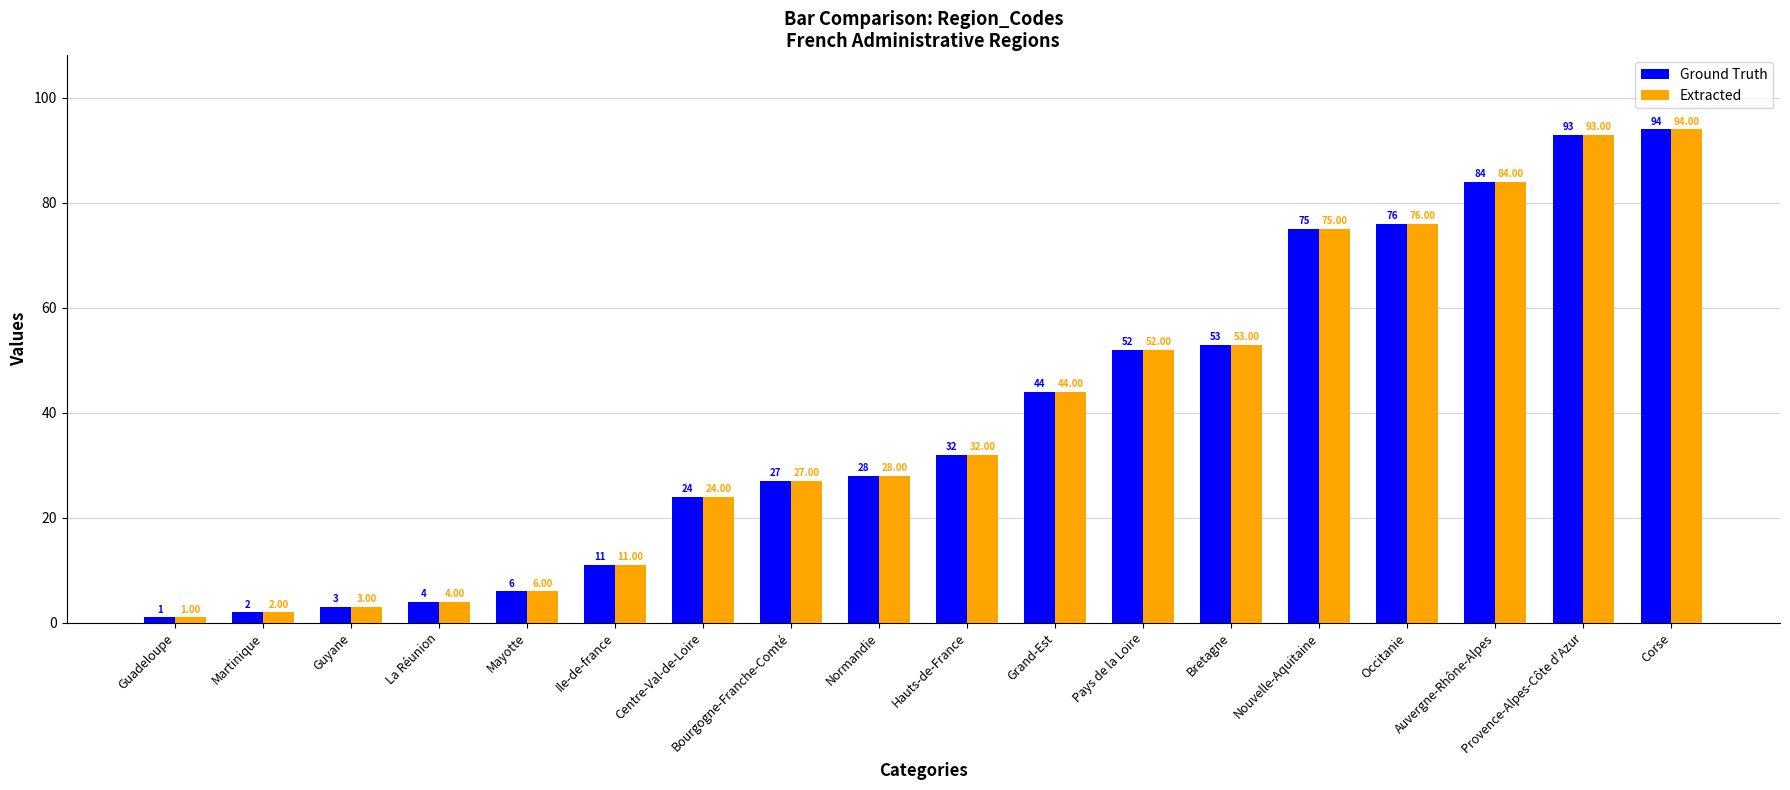

Is it true that Extracted equals 18 at Bretagne?

False